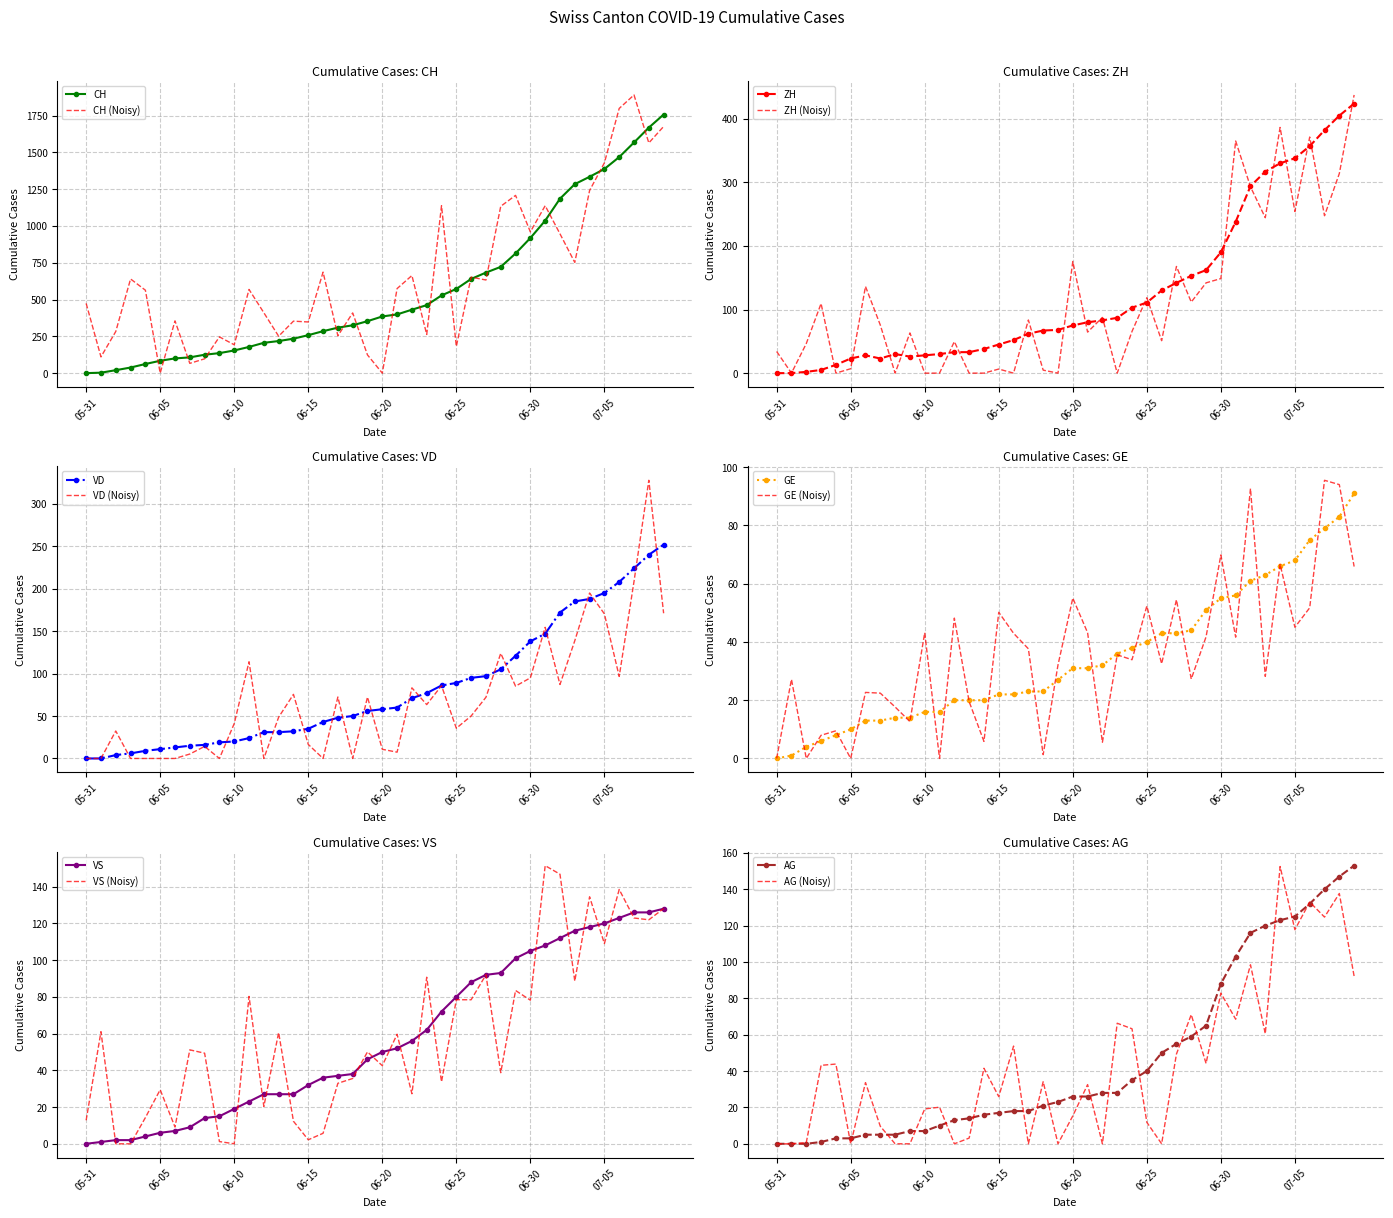

True or false: AG has more than 1 interior local peaks.

False